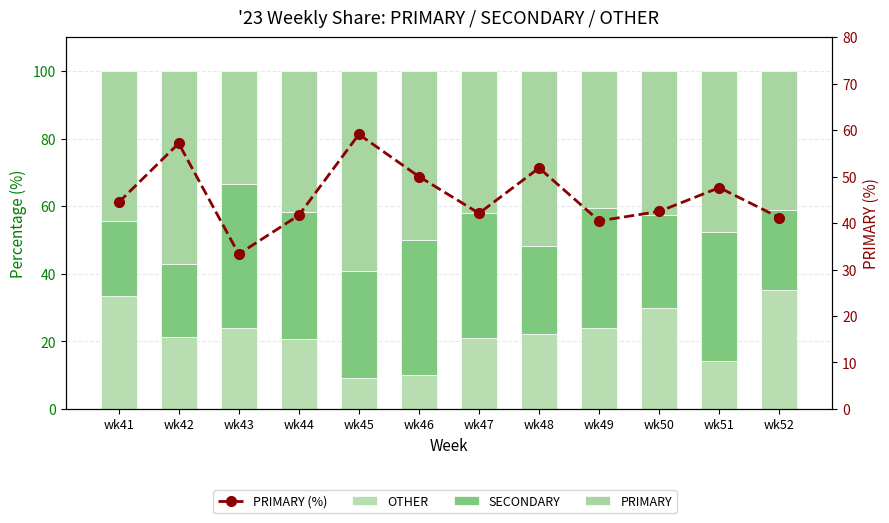

How many groups of bars are there?

12